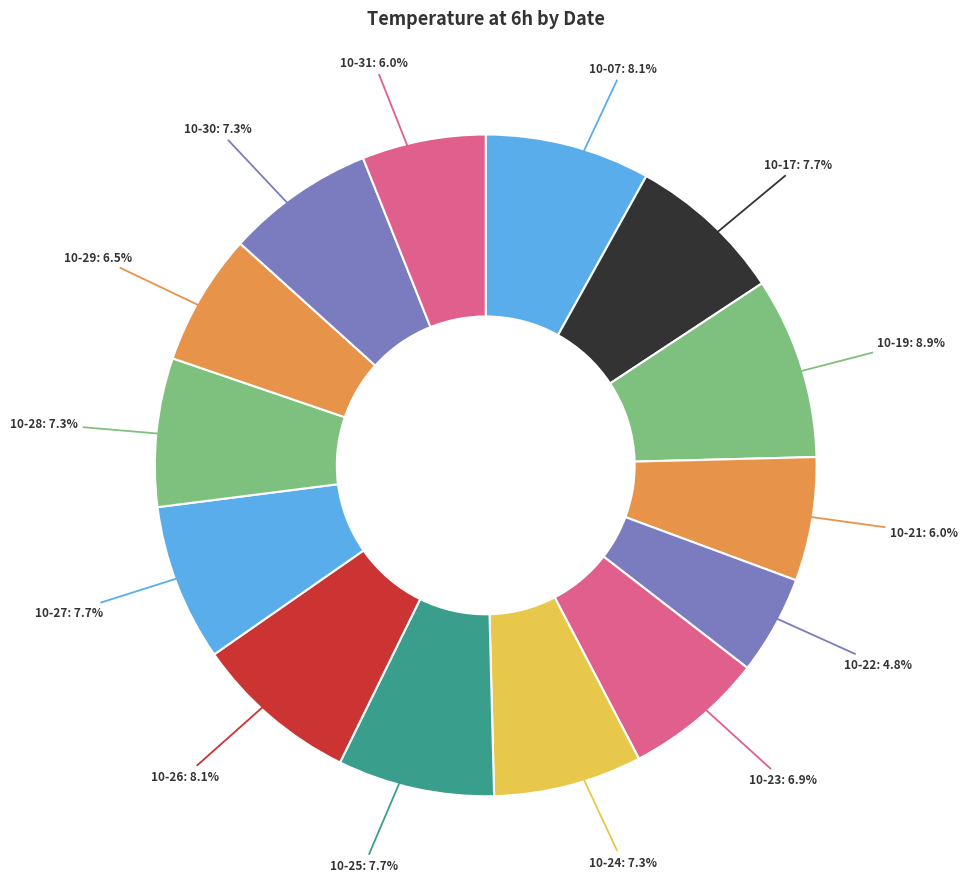

Does 10-21 account for over 50% of the chart?

No